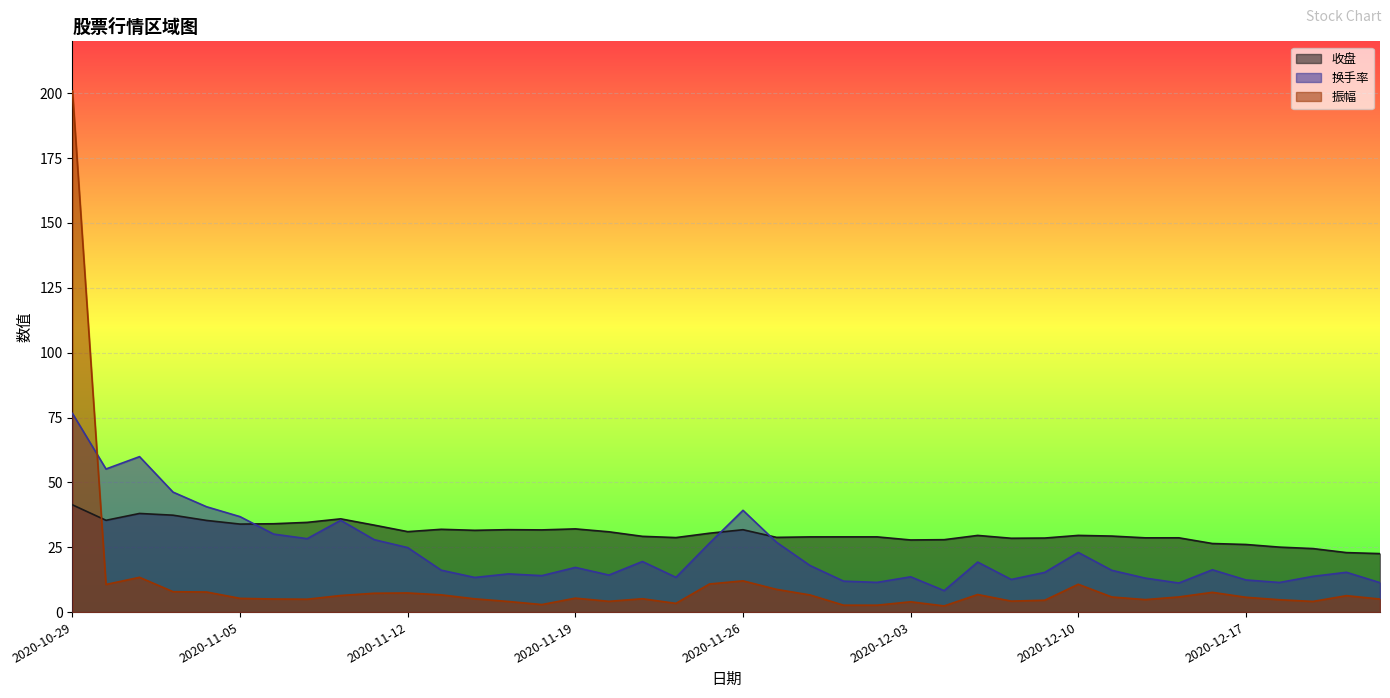

Which category has the lowest value in the 换手率 series?

2020-12-04